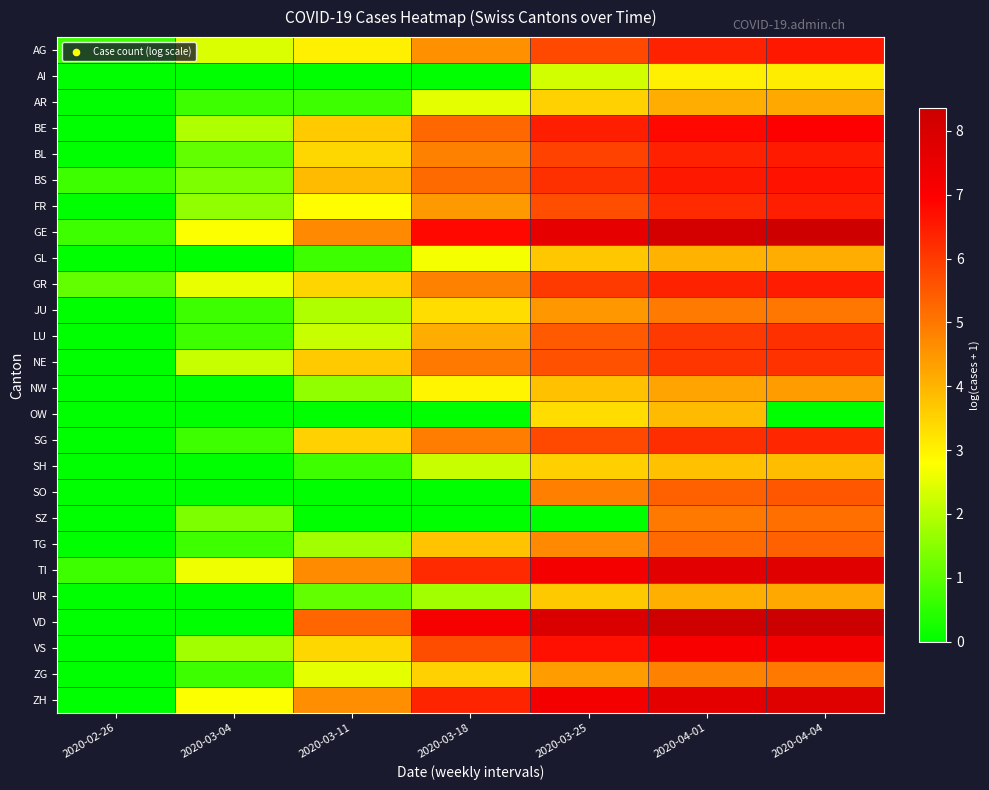

Which has a higher value, 2020-02-26 or 2020-03-11?

2020-03-11